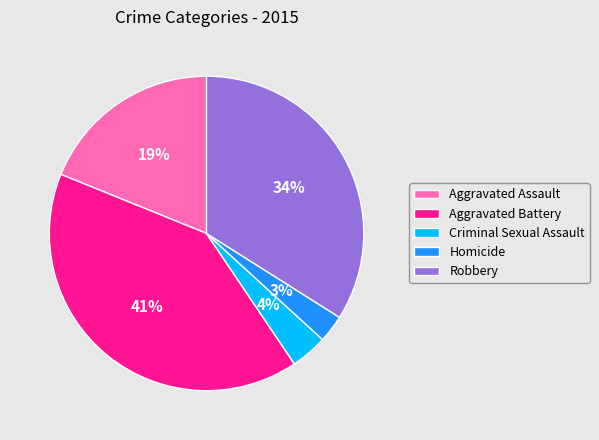

To the nearest percent, what portion does Homicide represent?

3%